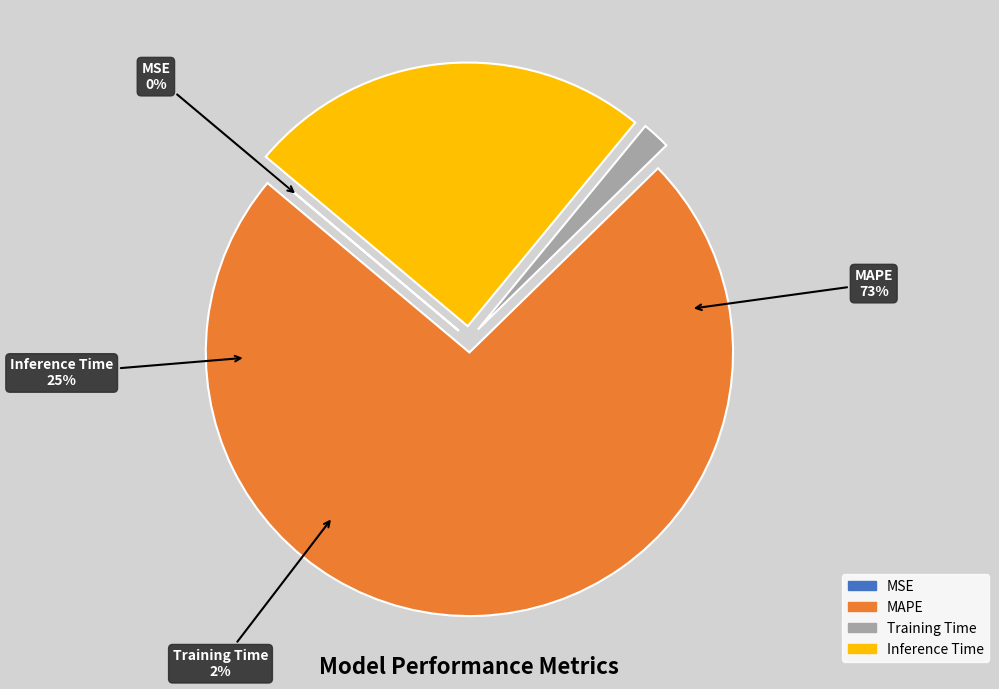

To the nearest percent, what is the difference between the largest and smallest slice percentages?

73%